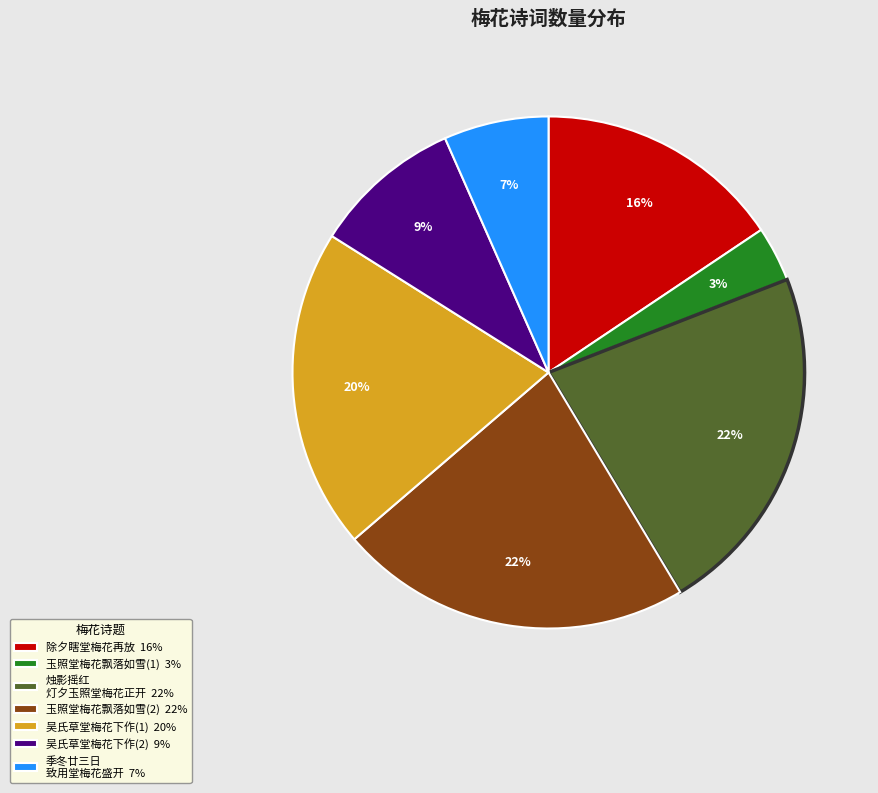

What percentage is the 吴氏草堂梅花下作(2) 9% slice, to the nearest percent?

9%